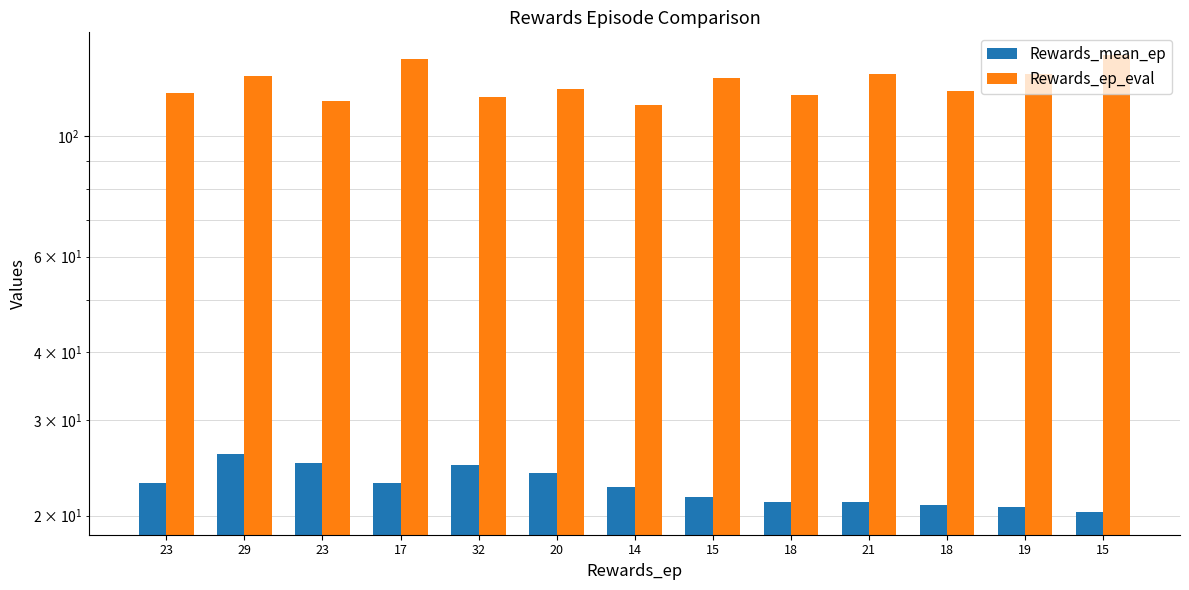

What is the label of the 8th bar from the right?

20